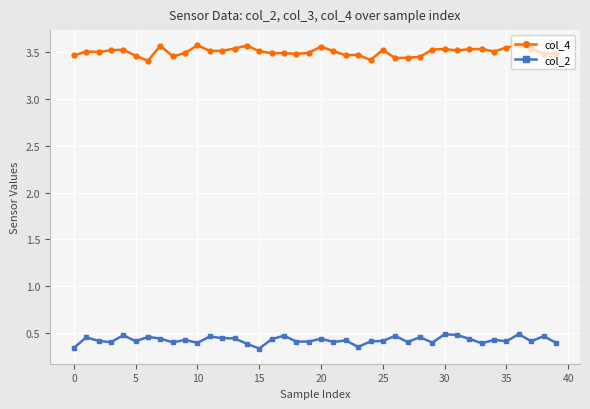

Which series has the largest total across all categories?

col_4